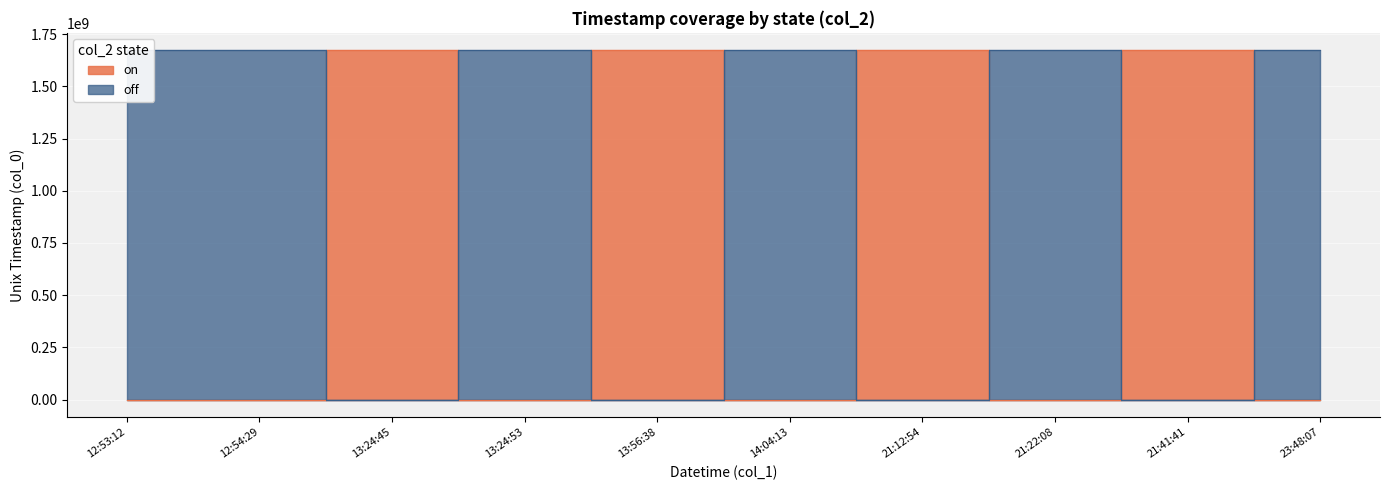

Which series has the largest range (max minus min)?

off